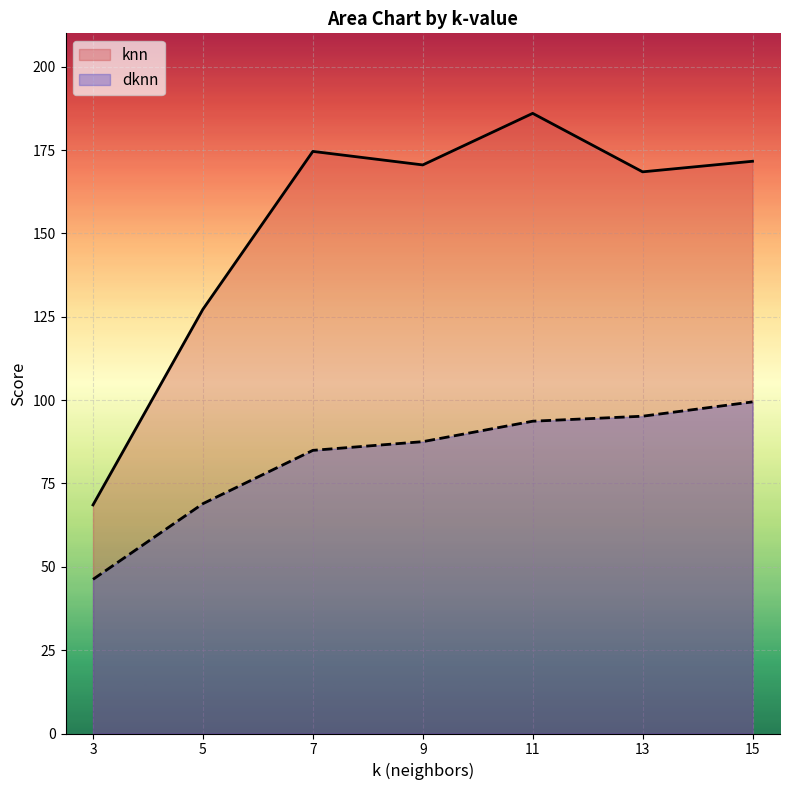

Reading right to left, what are all the values shown in this chart?

knn: 15=171.6	13=168.5	11=186.0	9=170.5	7=174.6	5=127.2	3=68.6
dknn: 15=99.5	13=95.2	11=93.7	9=87.5	7=84.9	5=68.9	3=46.2